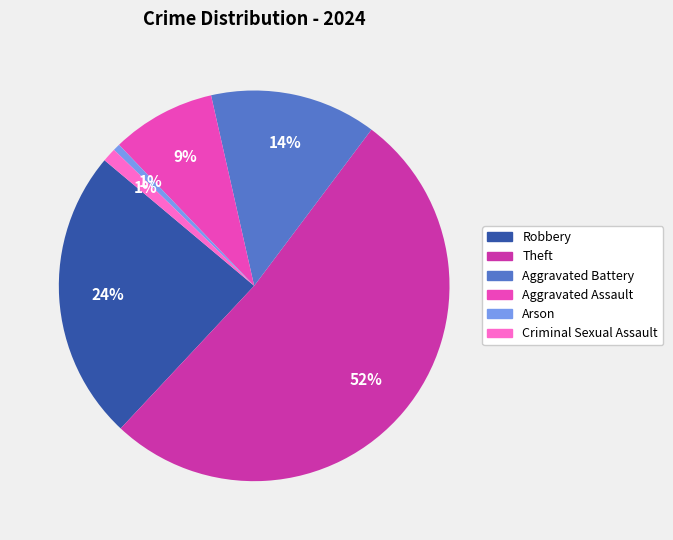

To the nearest percent, what is the average slice percentage?

17%